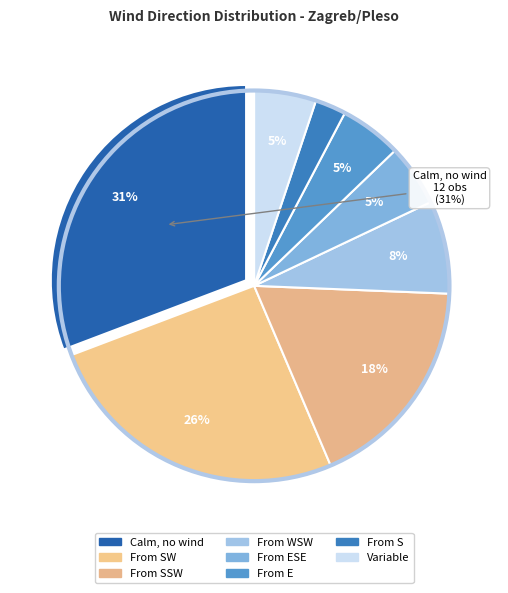

Count the number of slices in the pie.

8